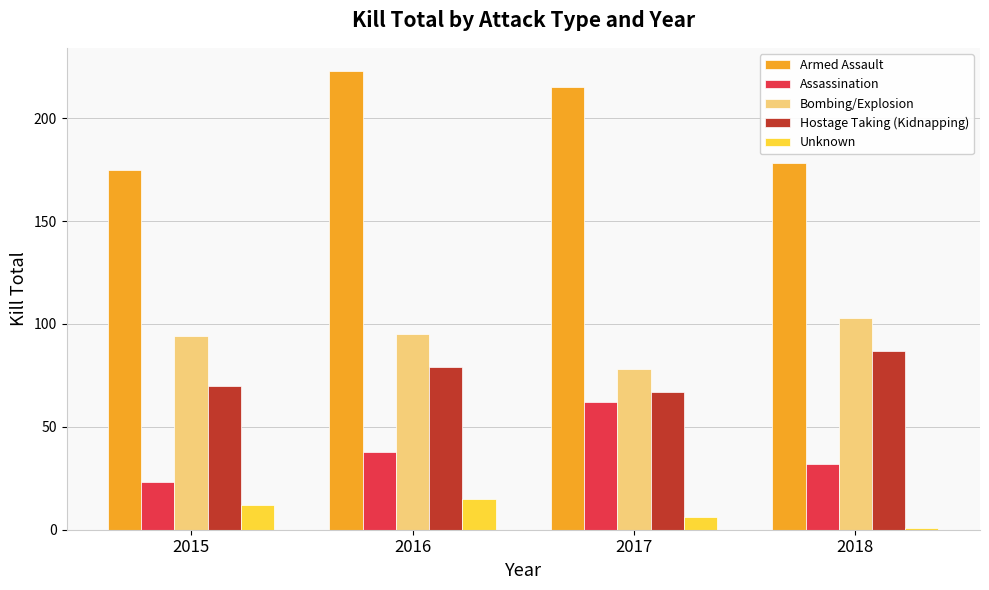

What is the highest value of the Armed Assault series?

223